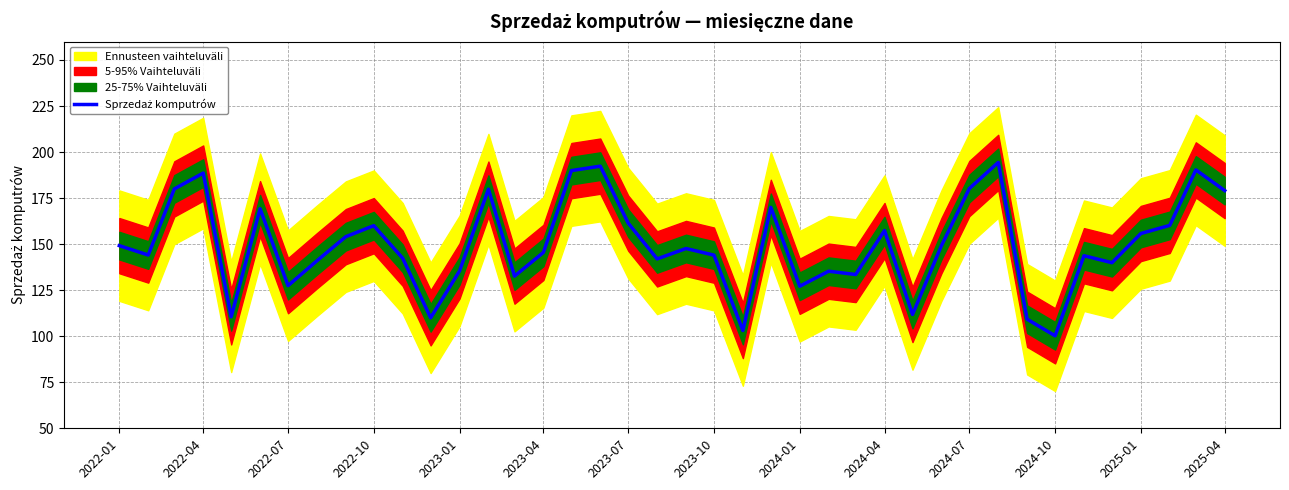

How many categories are shown in the chart?

40